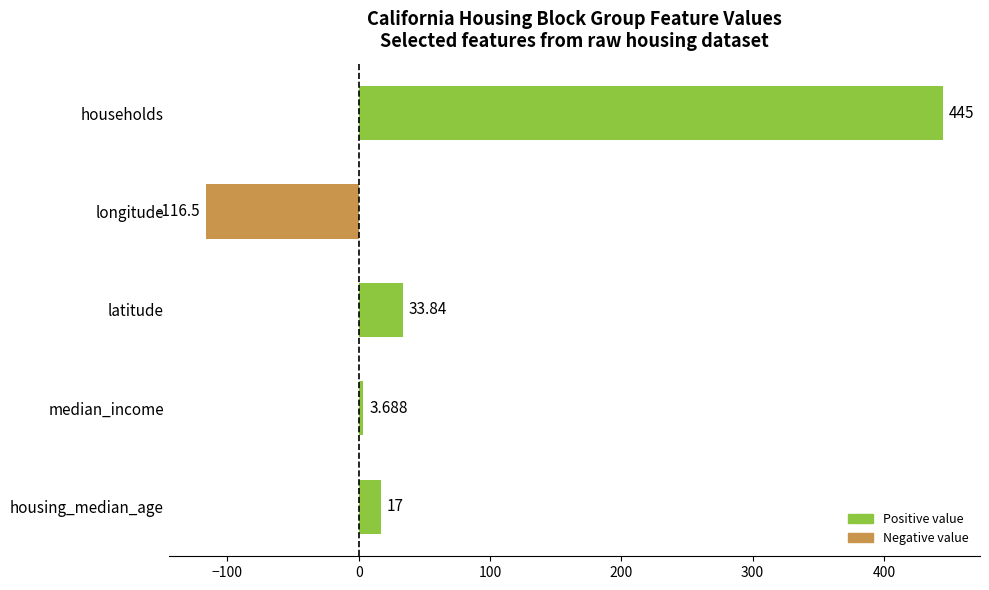

What is the difference between the maximum and minimum values?

561.5